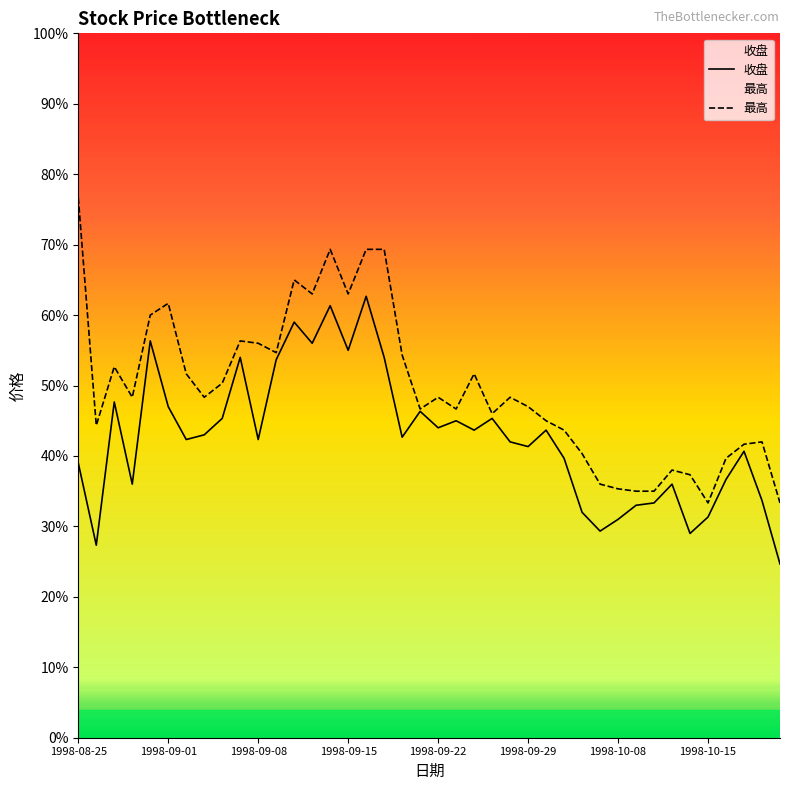

True or false: 最高 and 收盘 cross at least once.

False